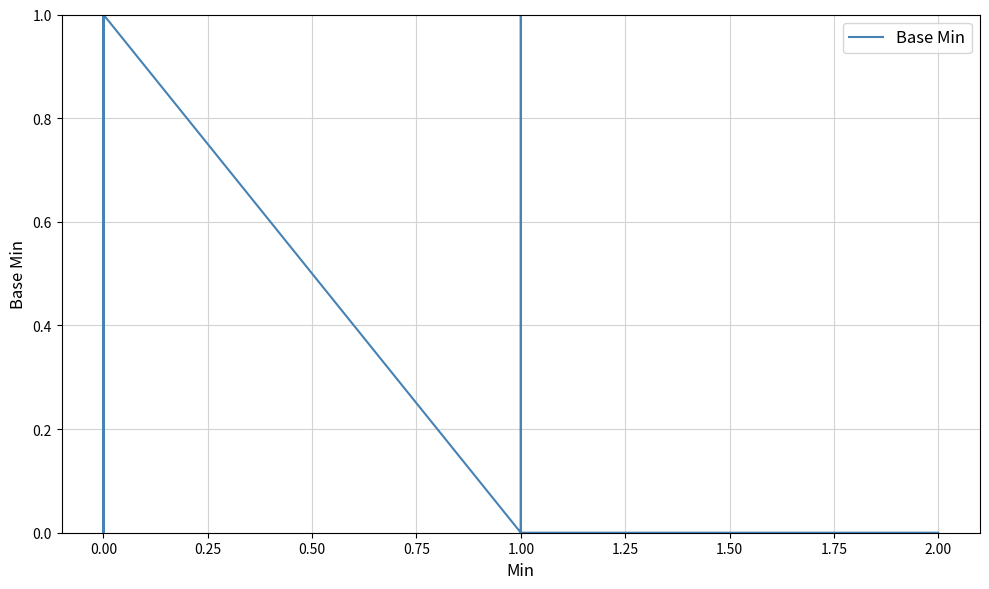

How many interior local valleys (lower than both neighbors) does the data have?

2